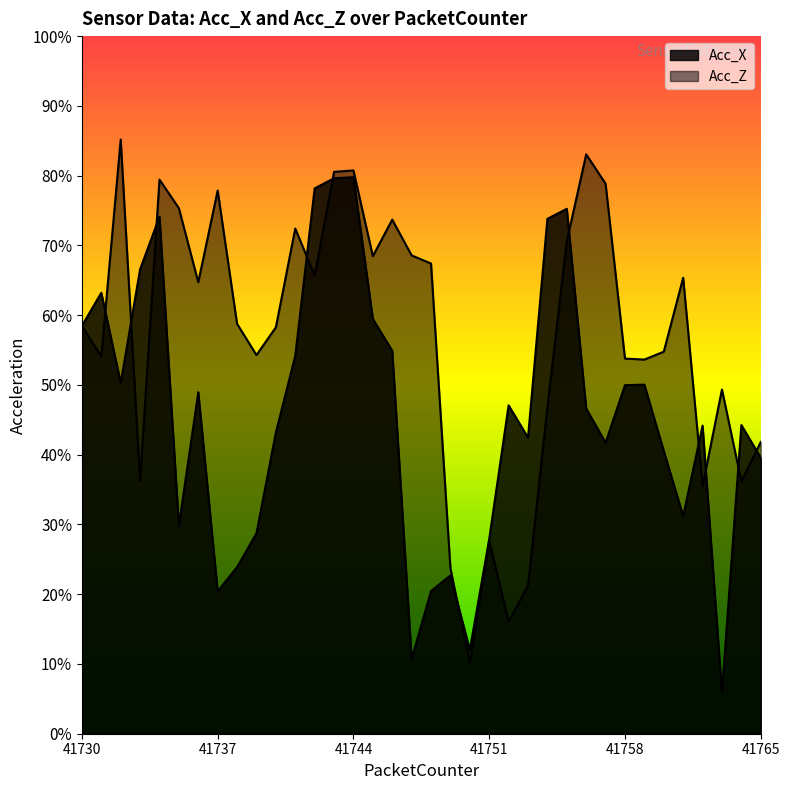

The Acc_X series shows 44.2 at 41764. True or false?

True